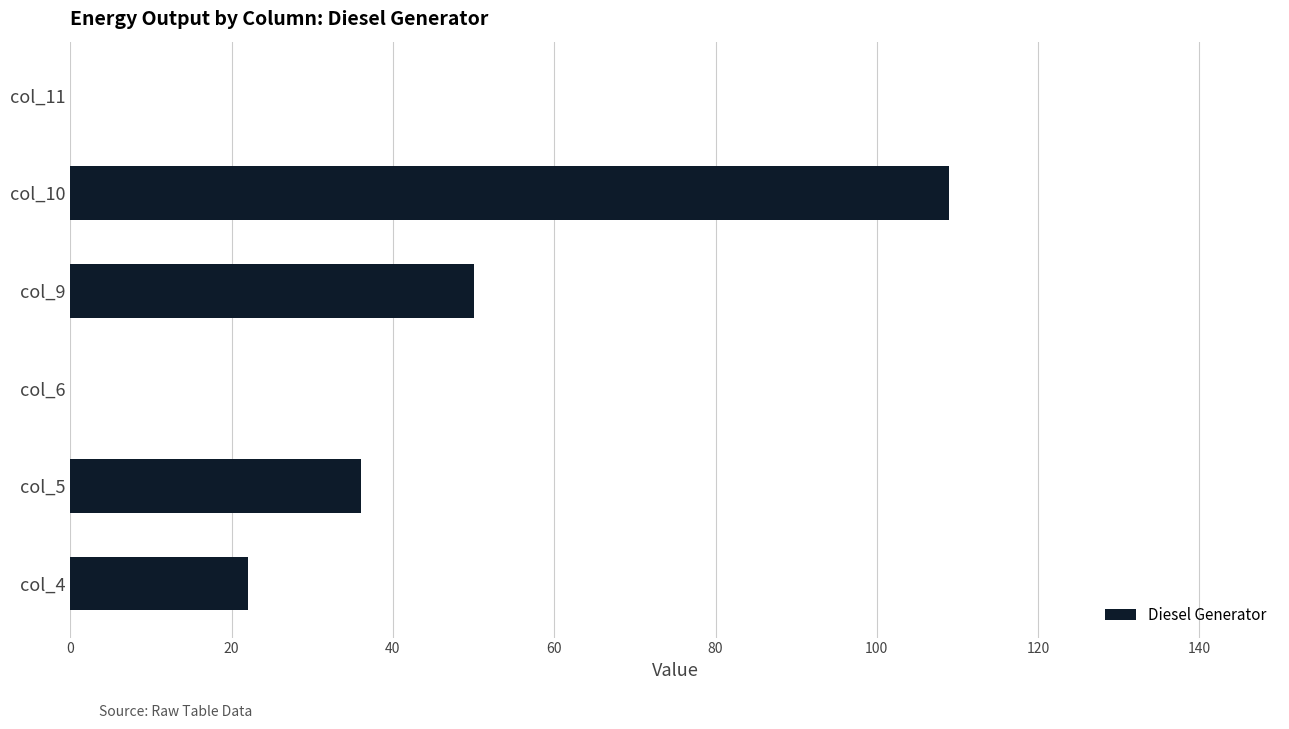

What is the maximum value shown in the chart?

109